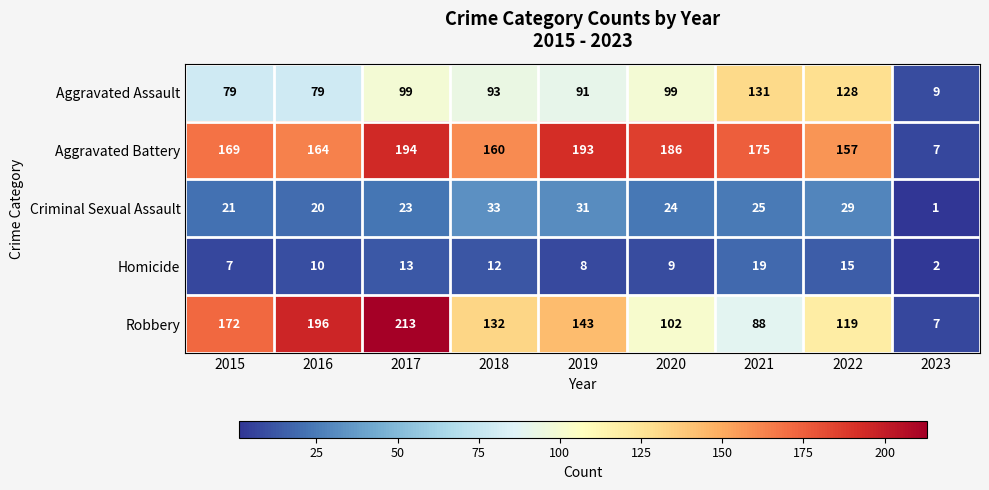

At which label does Homicide reach its minimum?

2023